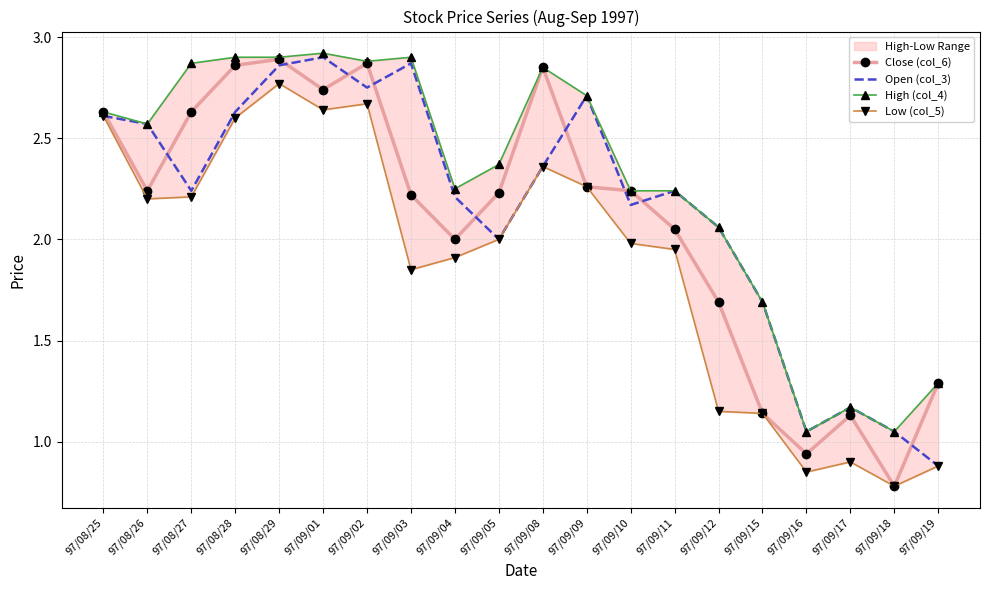

What is the maximum value shown in the chart?

2.9